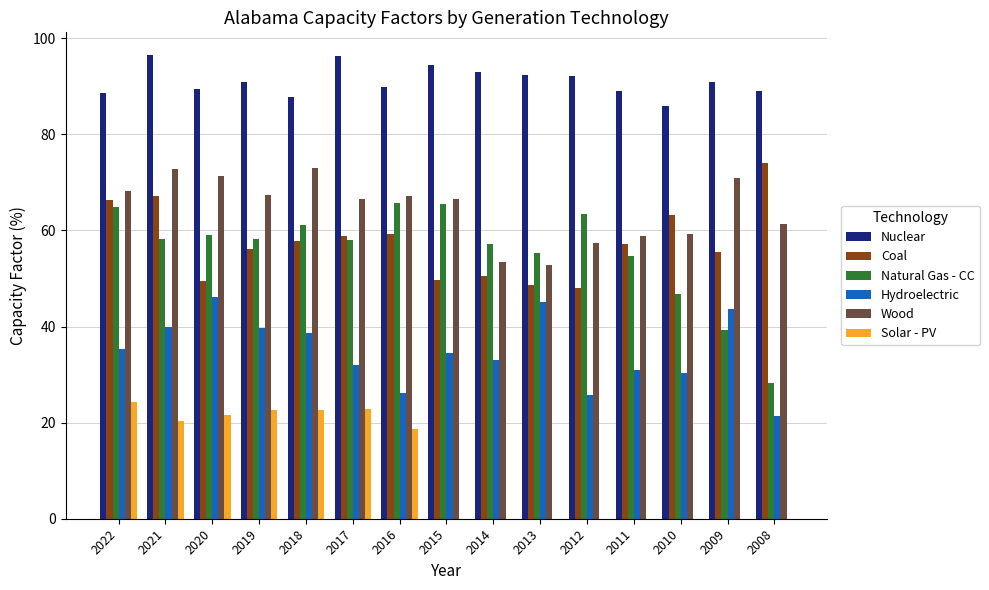

What is the sum of all Natural Gas - CC values?

835.5